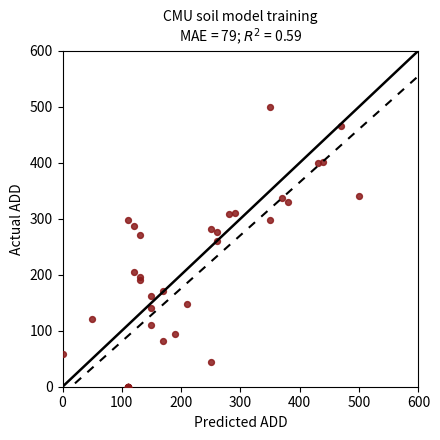

What Y value in the scatter plot is closest to 250?

260.4